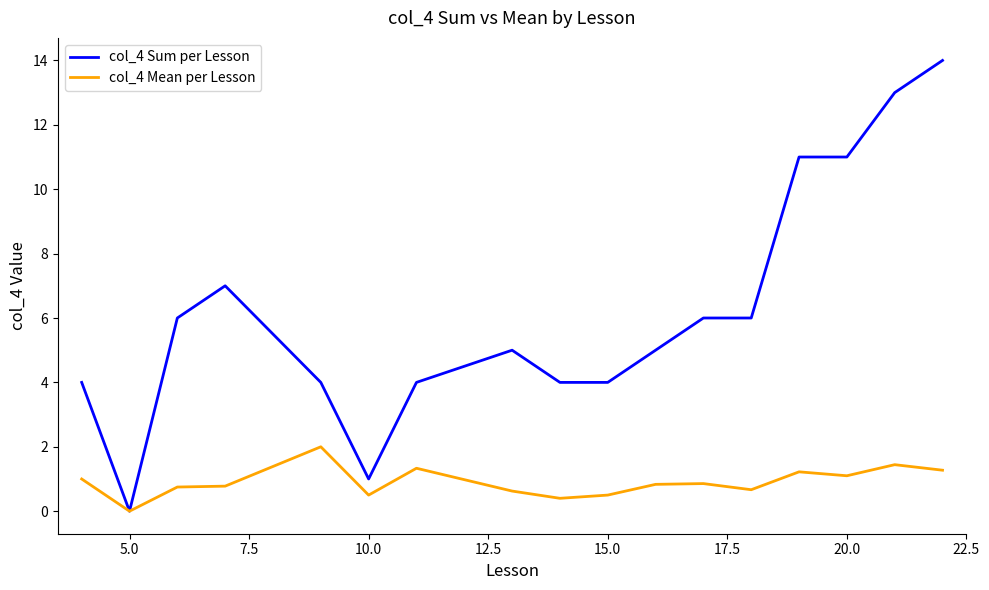

Which series has the widest spread of values?

col_4 Sum per Lesson